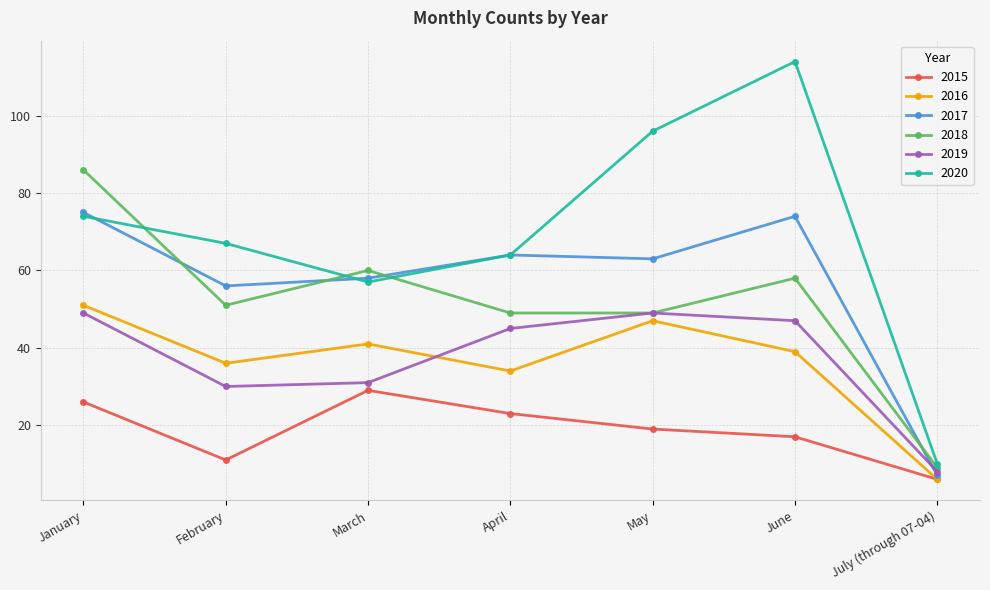

Rank the series at January from highest to lowest value.

2018, 2017, 2020, 2016, 2019, 2015